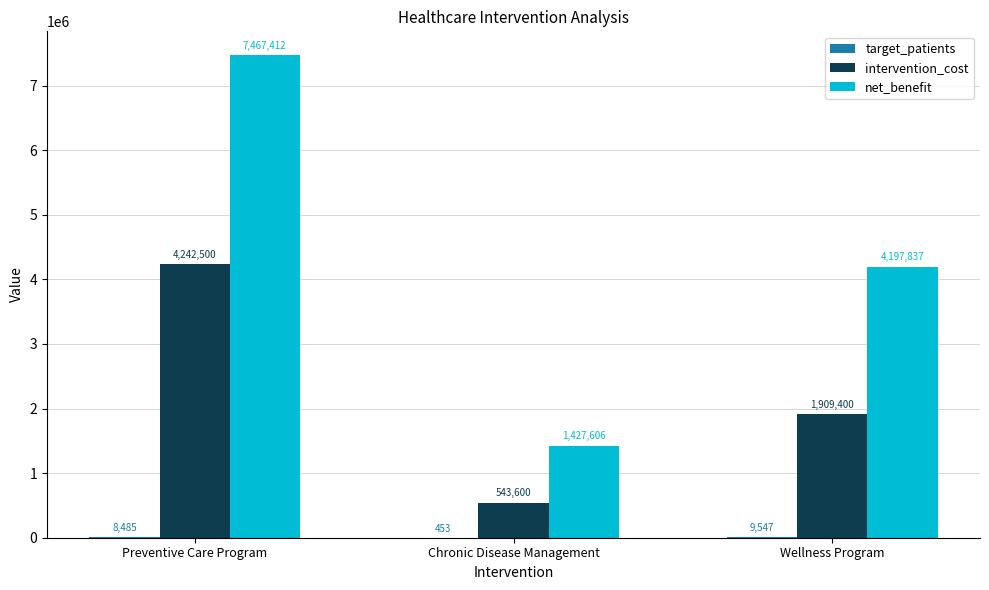

What is the total value across all series at Preventive Care Program?

11718397.0